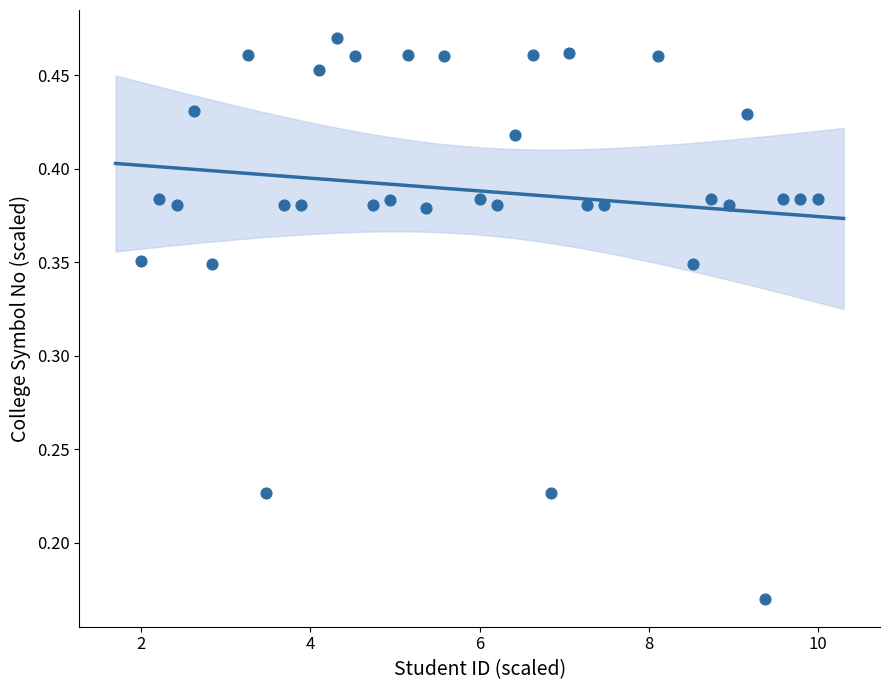

What is the range of X values (max minus min)?

8.0